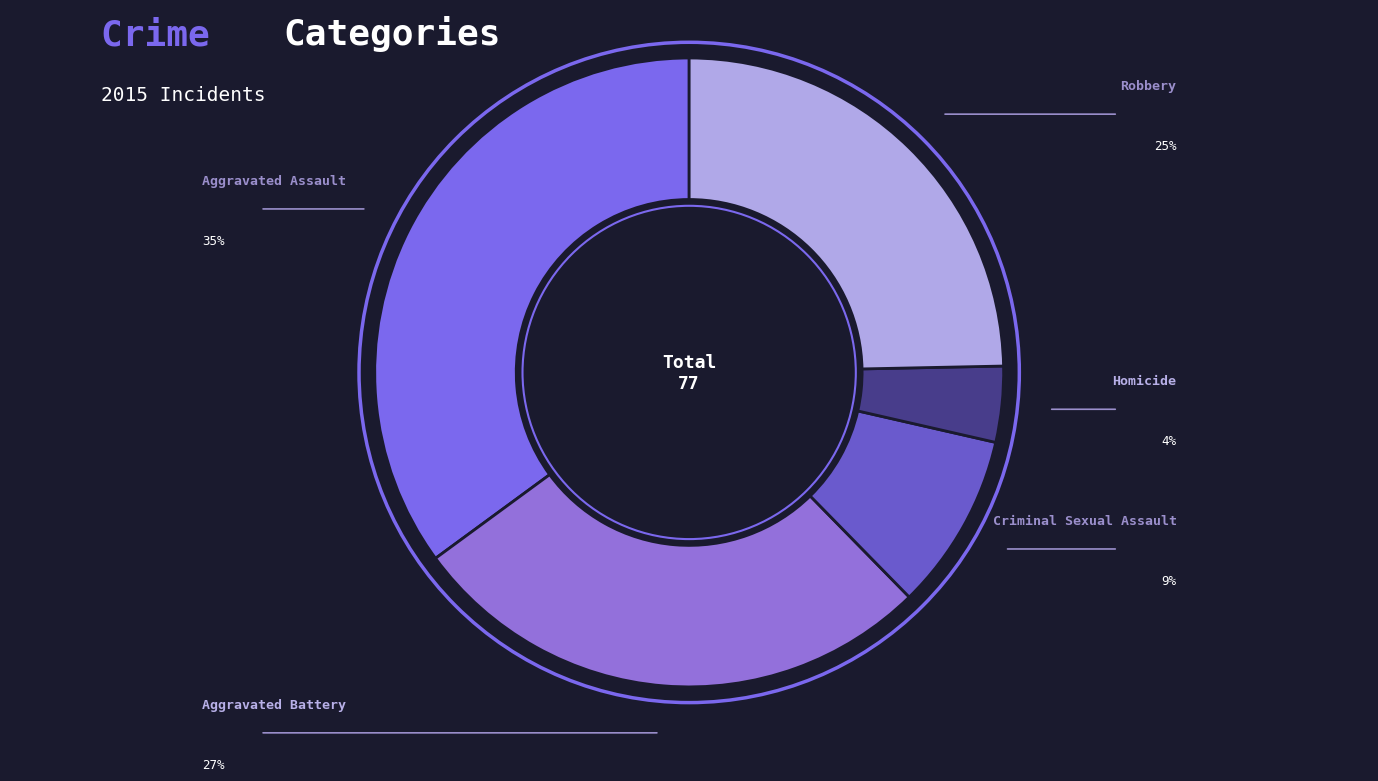

Does Robbery account for over 50% of the chart?

No